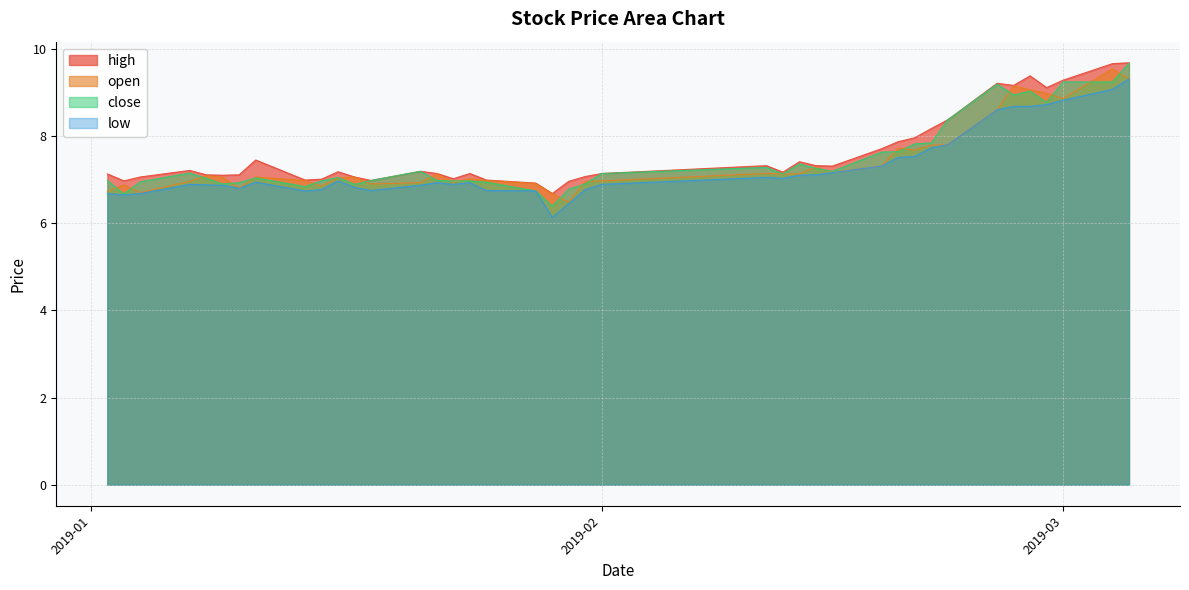

What is the minimum value shown in the chart?

6.1